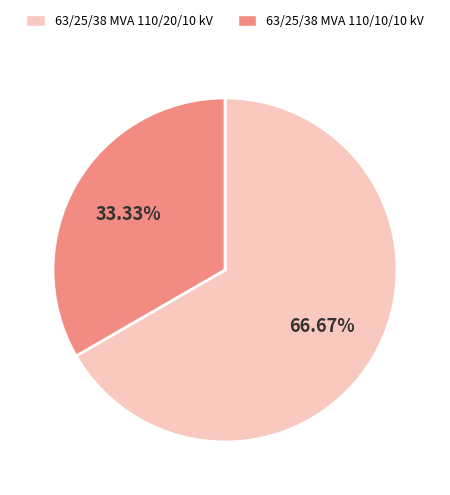

What is the smallest slice in the pie chart?

63/25/38 MVA 110/10/10 kV